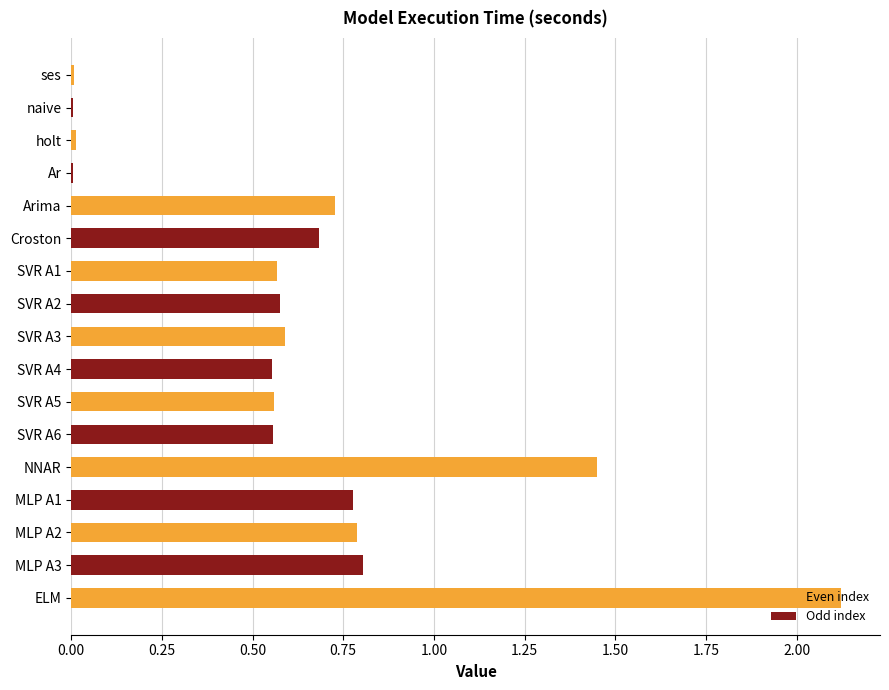

Count the number of categories in the chart.

17